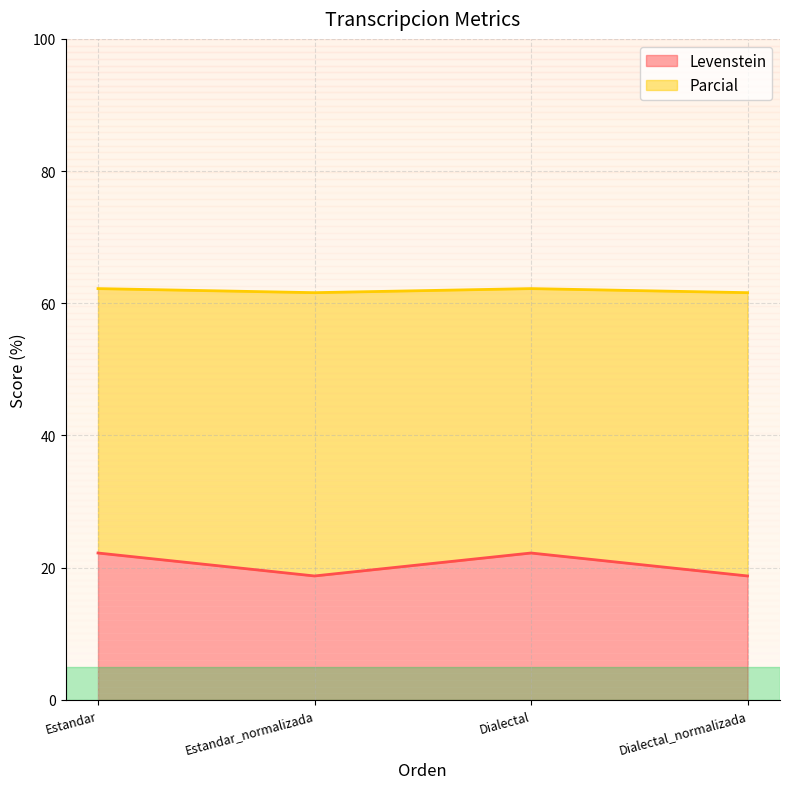

True or false: Parcial and Levenstein intersect in this chart.

False